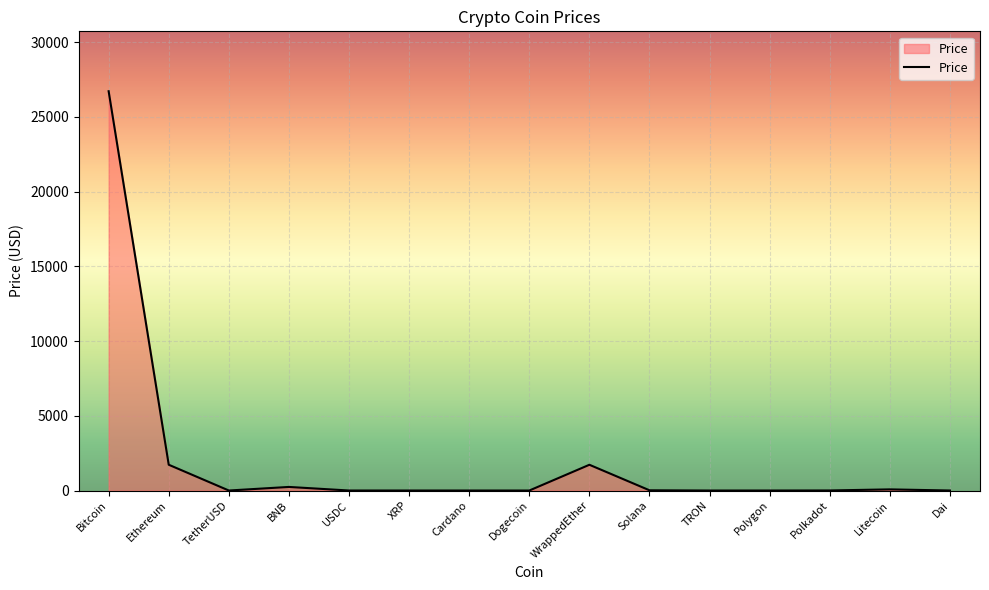

What is the minimum value shown in the chart?

0.1